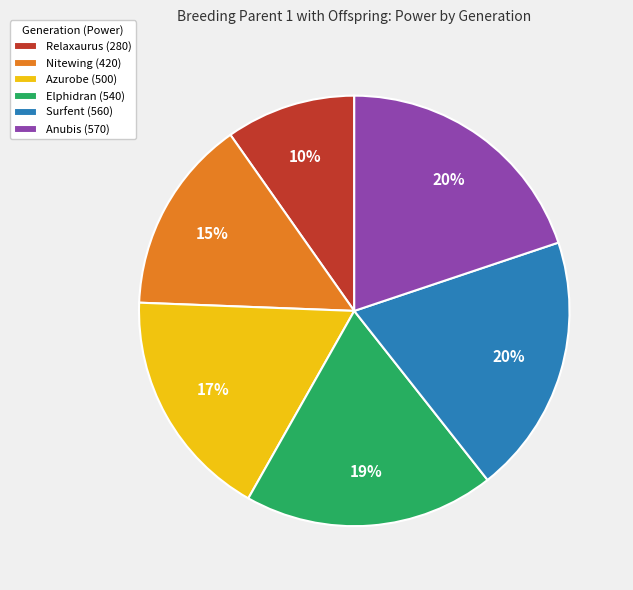

Count the number of slices in the pie.

6